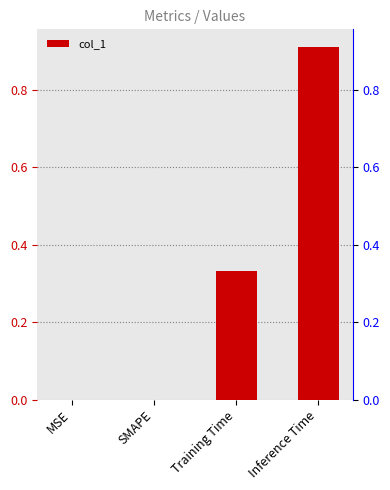

List the labels in order of value, smallest first.

MSE, SMAPE, Training Time, Inference Time